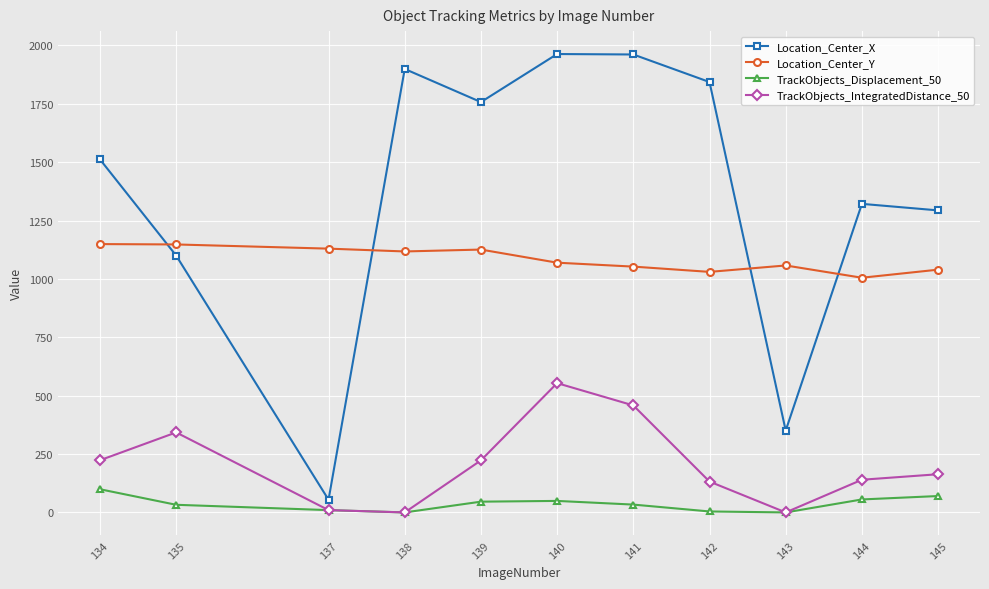

Is the value of TrackObjects_Displacement_50 at 135 greater than the value of TrackObjects_IntegratedDistance_50 at 142?

No